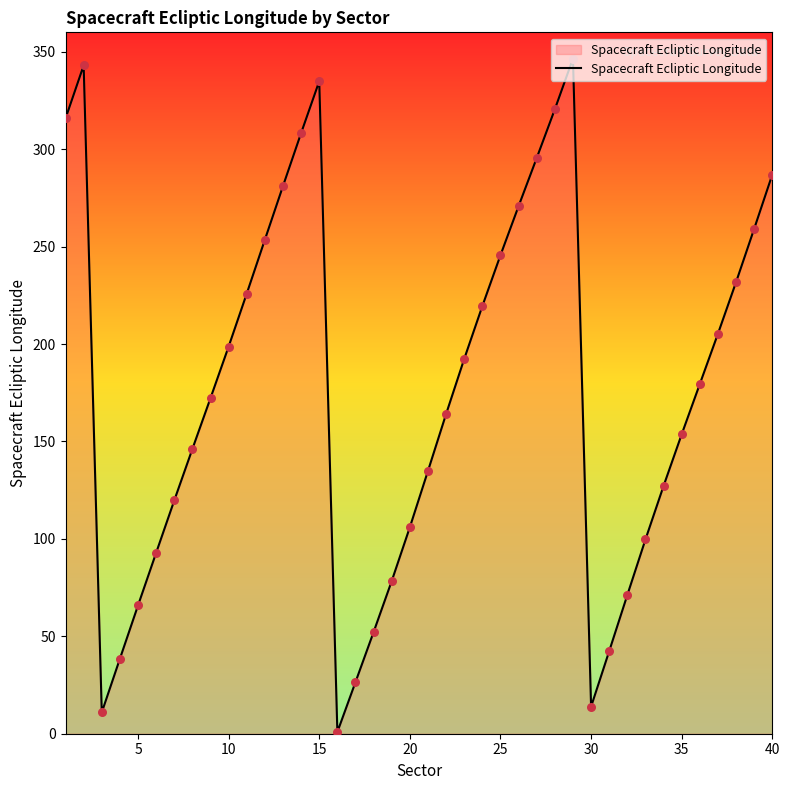

What is the difference between the maximum and minimum values?

345.6